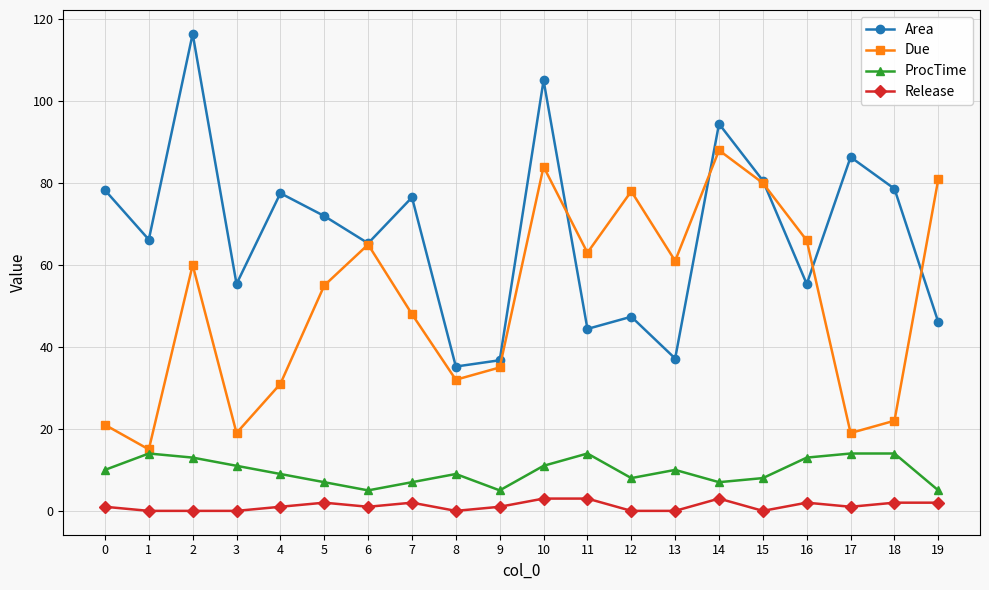

The ProcTime series shows 3.7 at 0. True or false?

False